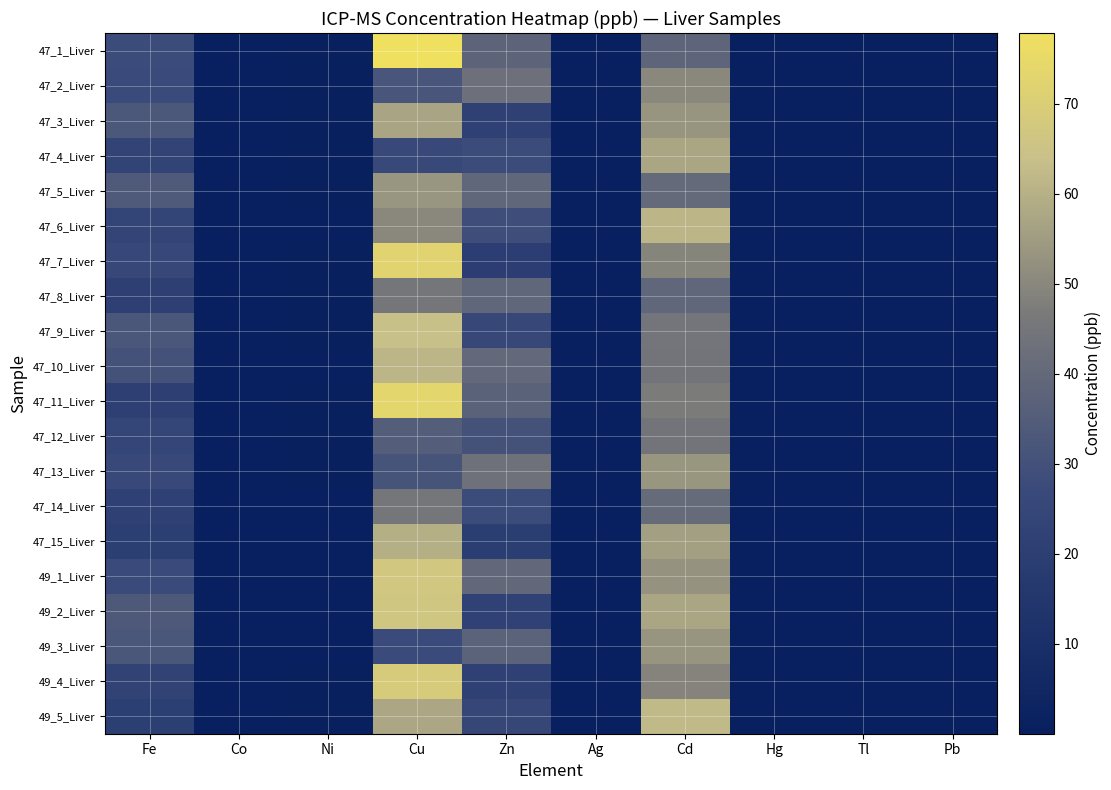

At which category is the sum across all series the highest?

Cu